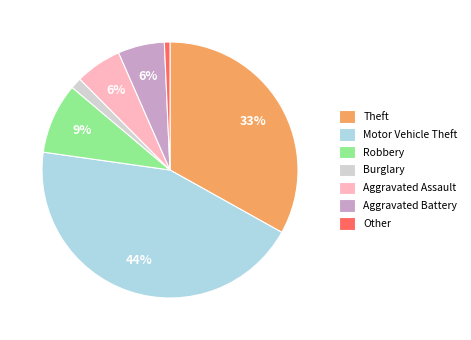

Does any single category account for the majority?

No